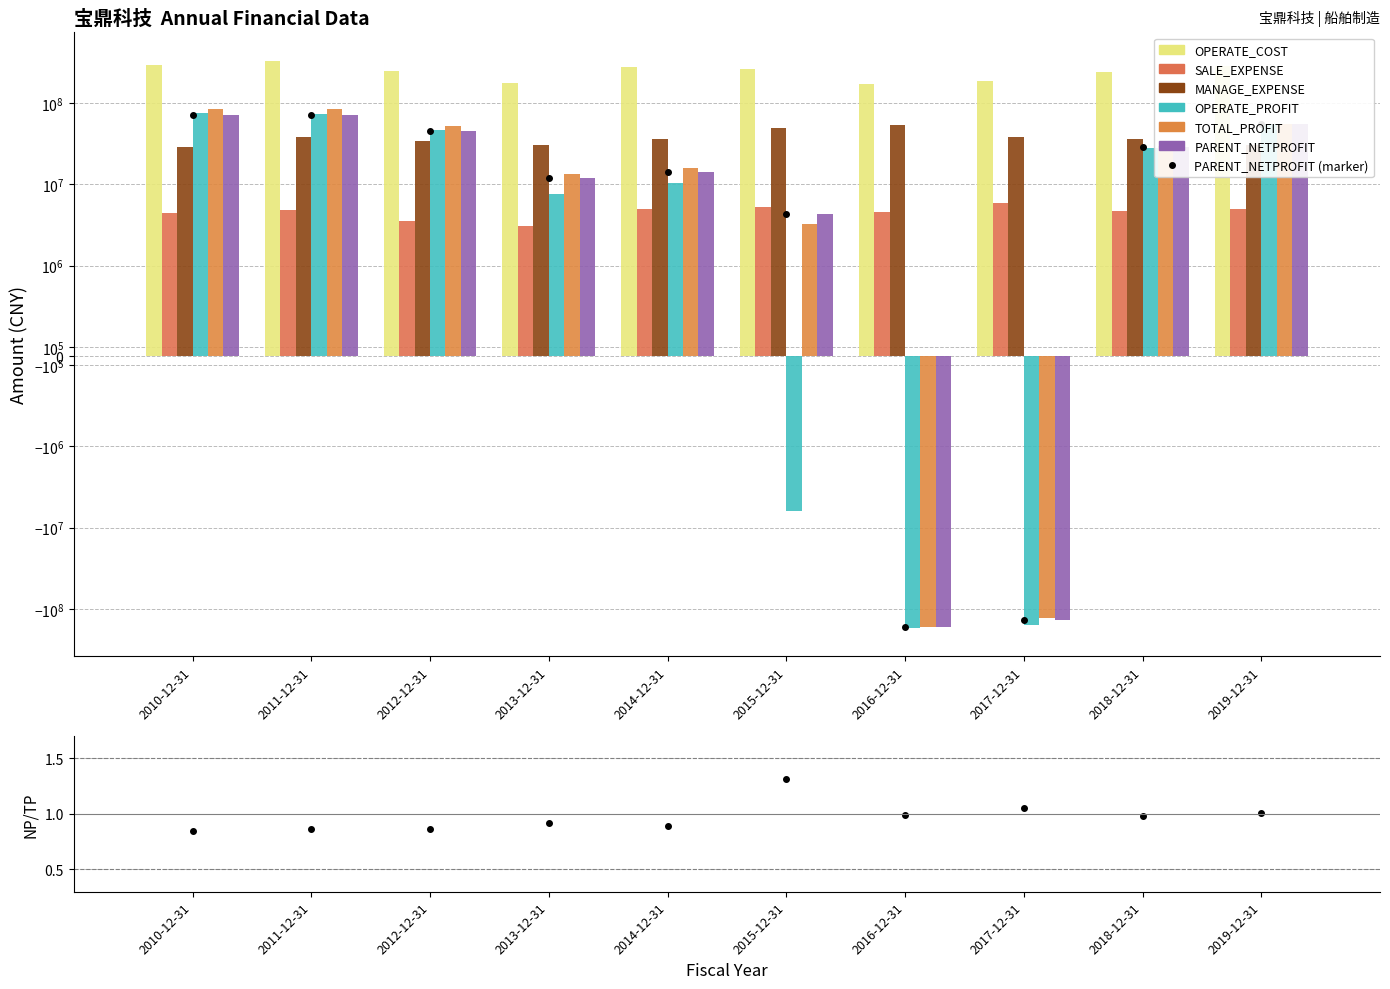

The SALE_EXPENSE series shows 4449902.2 at 2010-12-31. True or false?

True